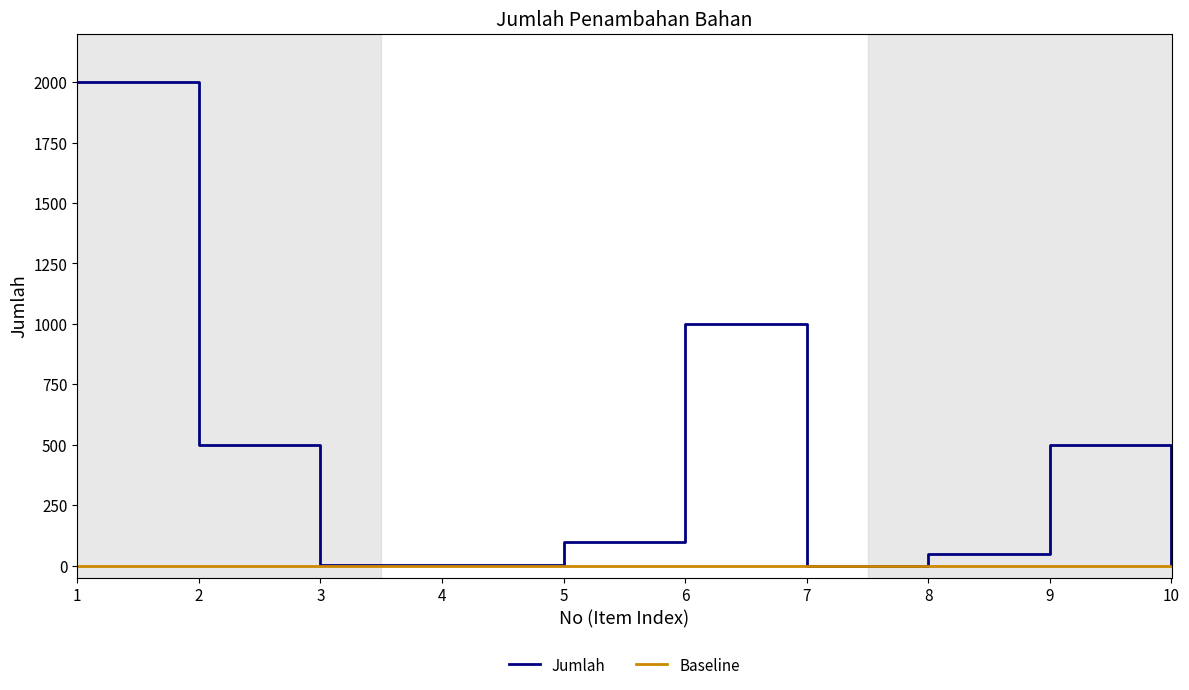

Is it true that the value at 1 is 2000?

True